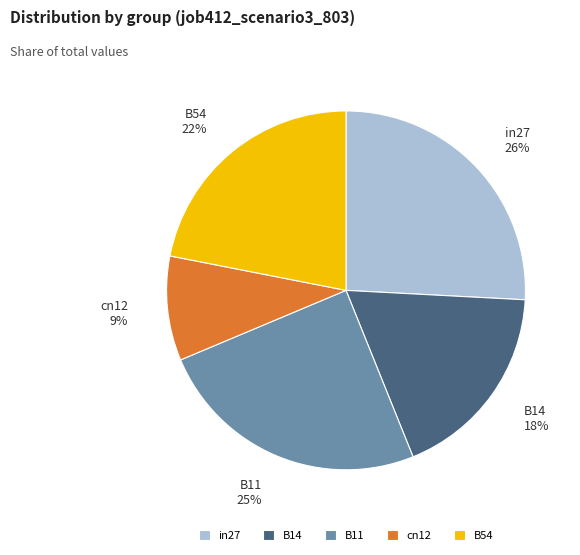

True or false: in27 accounts for 26% of the total.

True